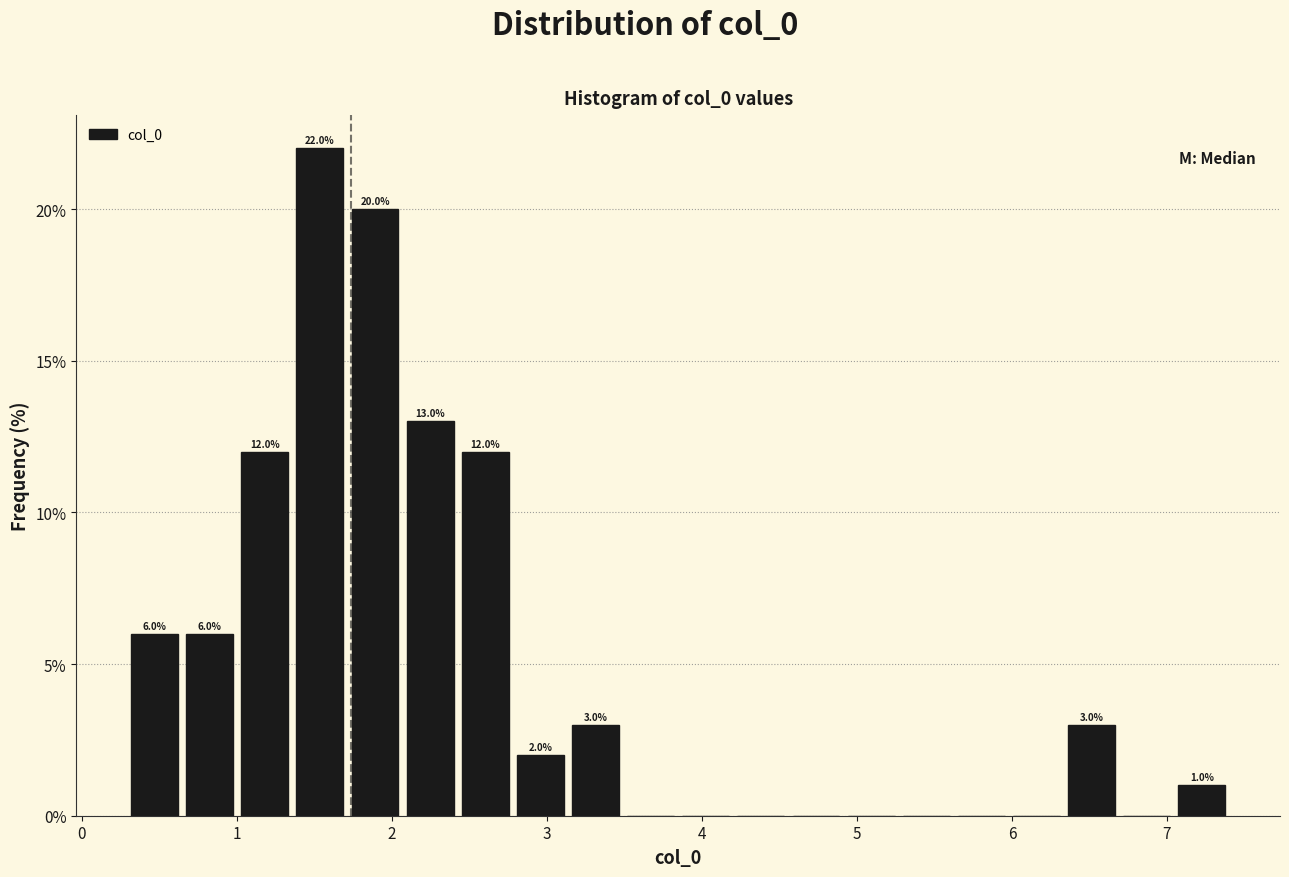

Read against the x-axis, roughly where is the centre of the tallest bar?

1.5